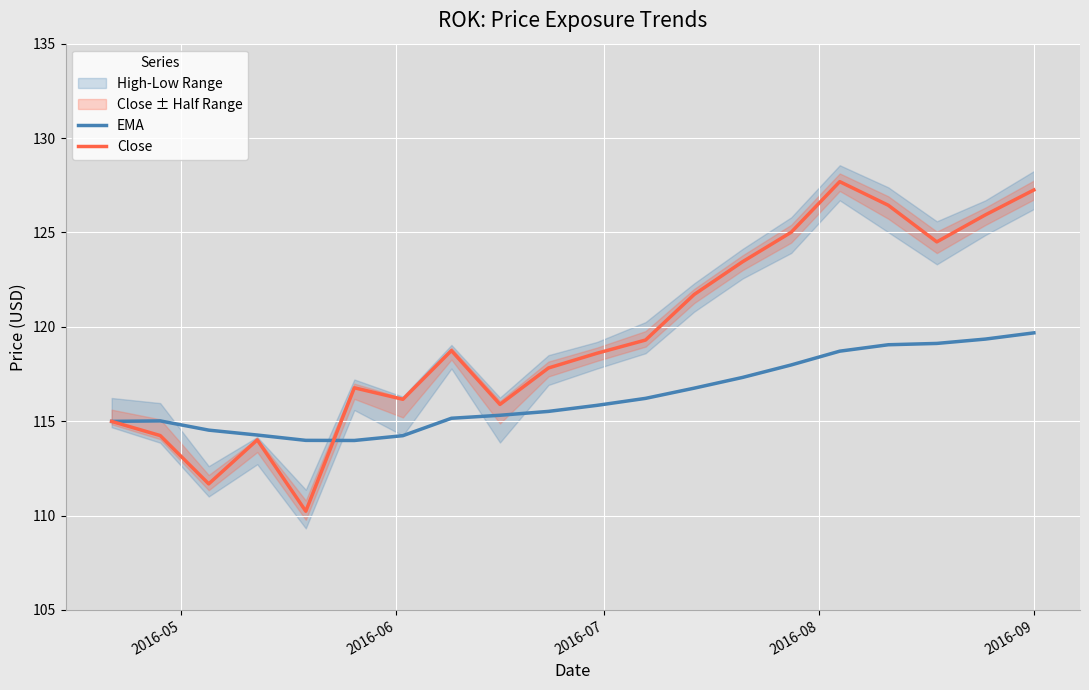

What is the lowest value of the Close series?

110.2